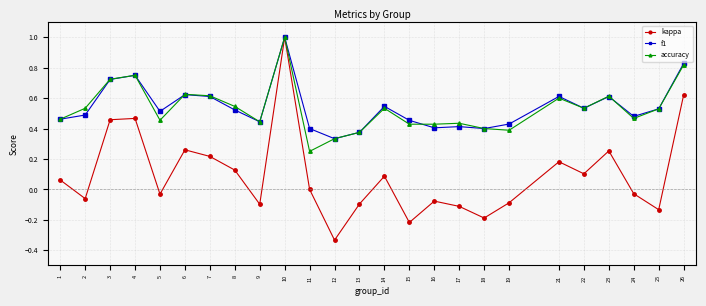

What is the value of the accuracy point at the 10th from the left?

1.0